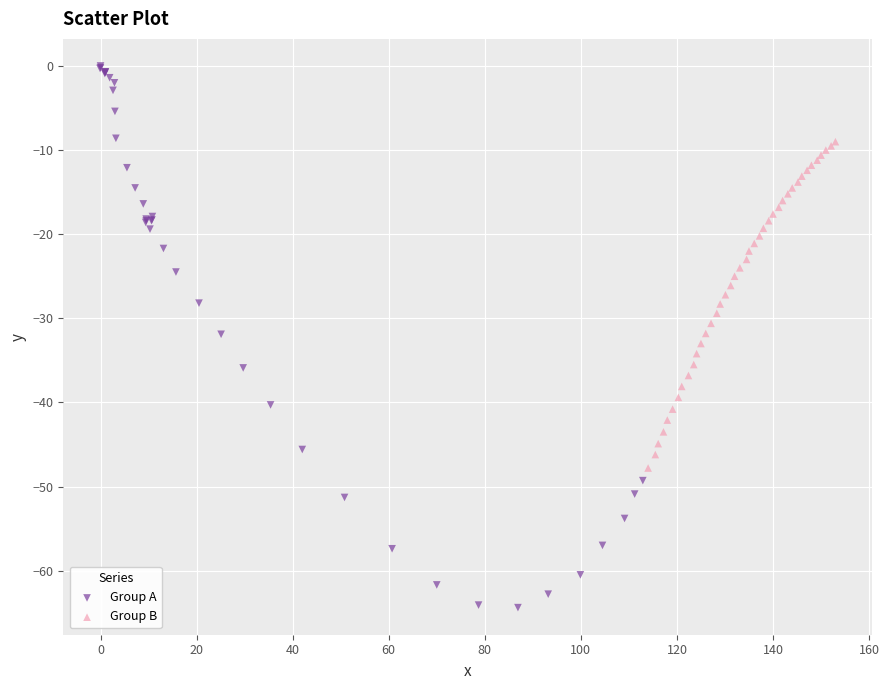

Which series reaches the minimum Y coordinate?

Group A